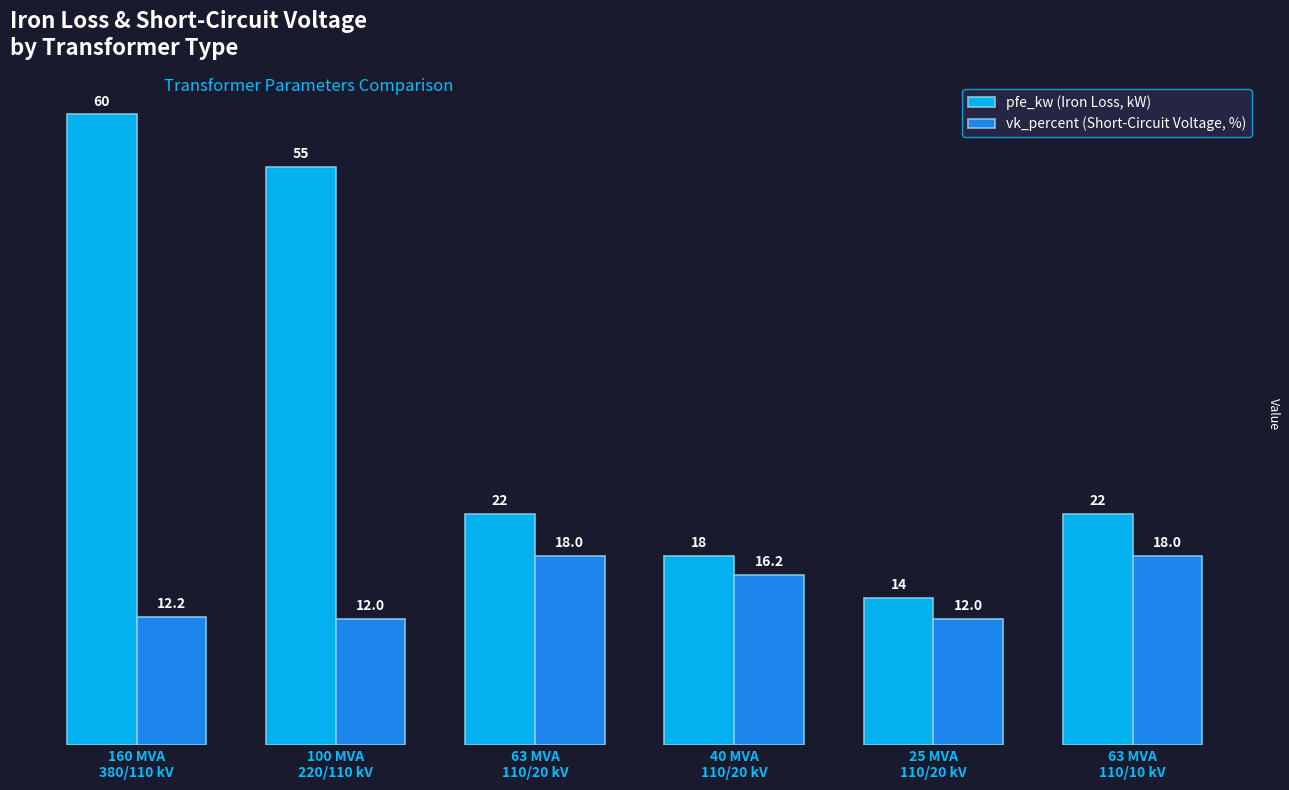

What is the approximate value of pfe_kw (Iron Loss, kW) at 40 MVA
110/20 kV?

18.0